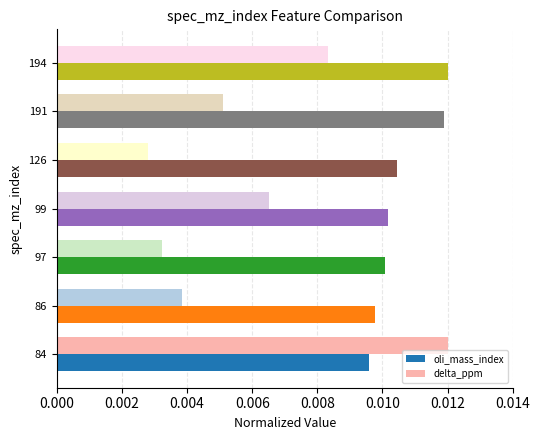

How many data points does each series have?

7